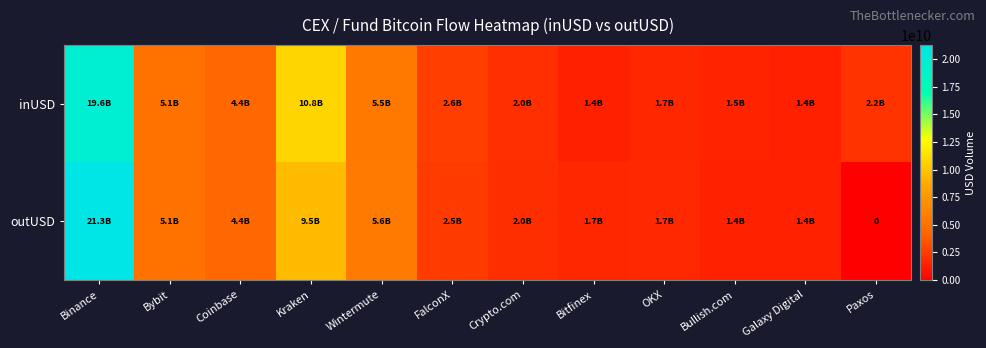

What is the sum of all inUSD values?

58251270243.9